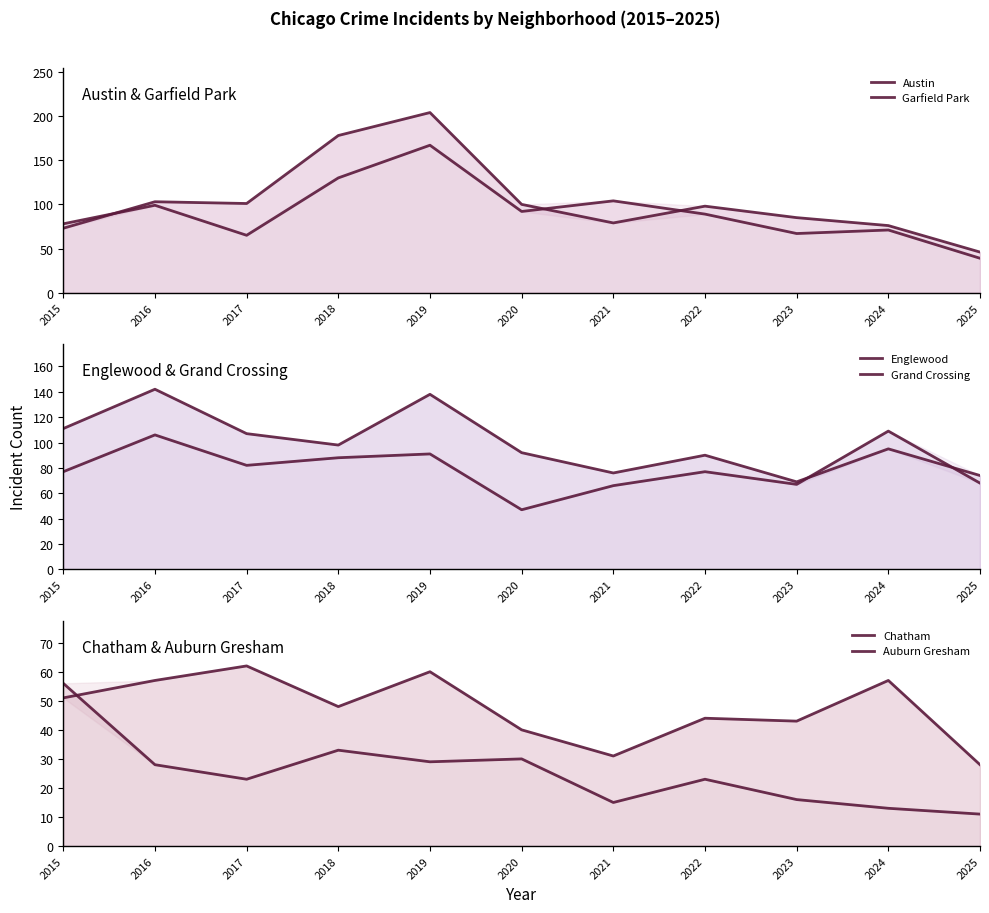

At which category does Englewood reach its first local peak?

2016